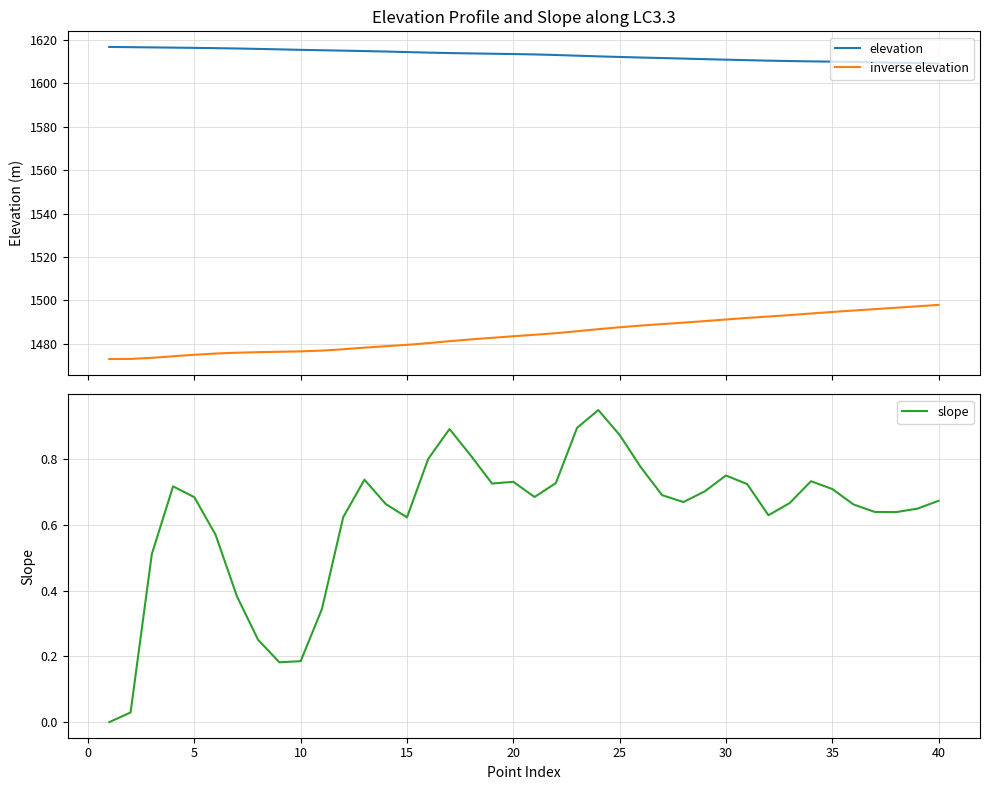

What is the sum of all slope values?

24.9